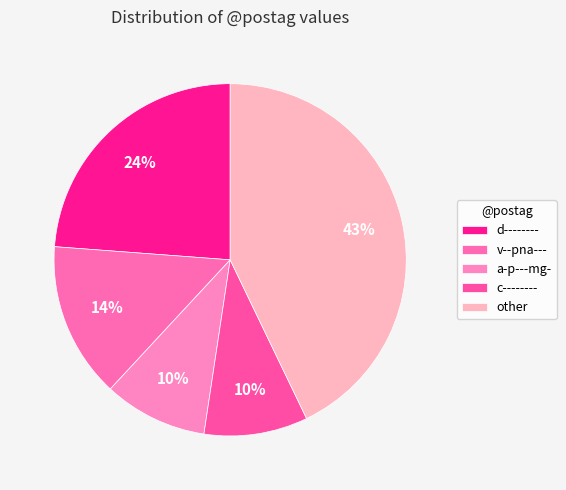

To the nearest percent, what portion does v--pna--- represent?

14%